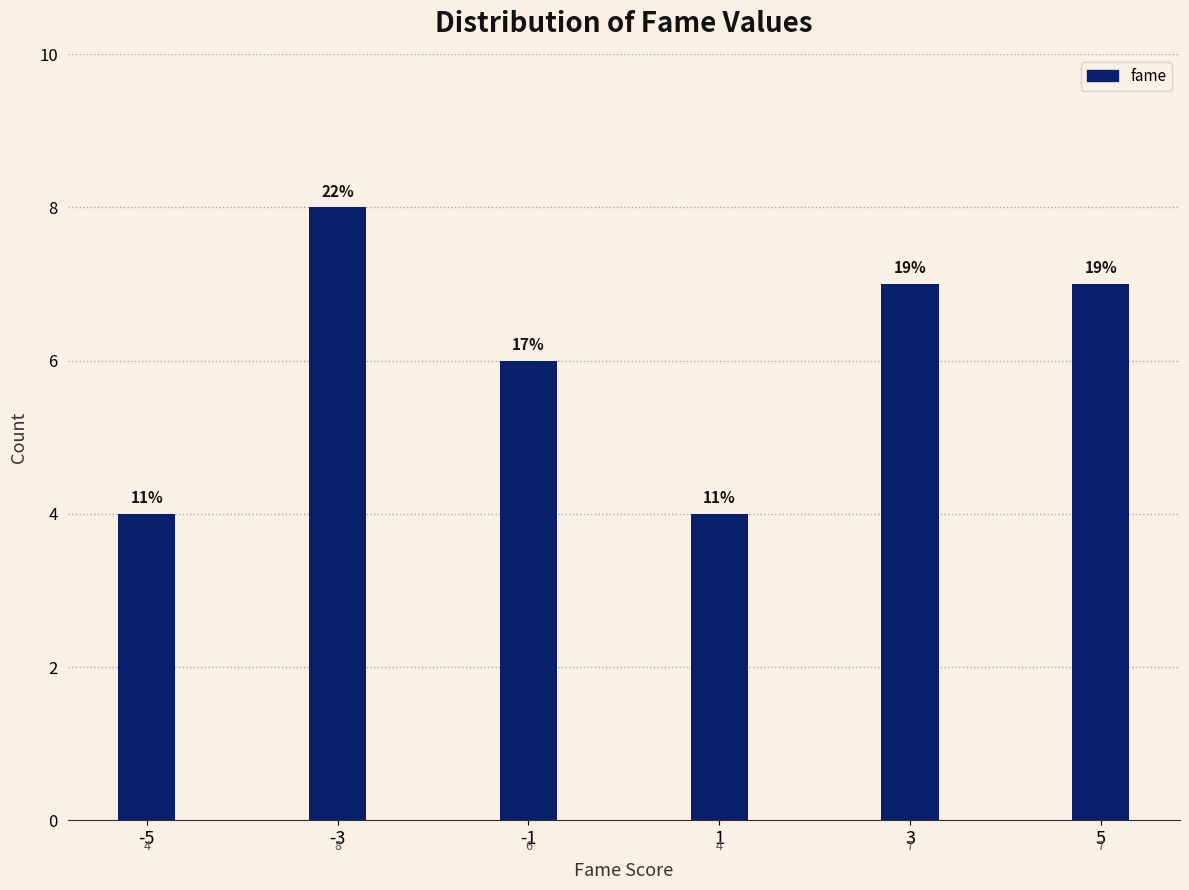

Reading left to right, extract all data points from this chart.

-5=4	-3=8	-1=6	1=4	3=7	5=7